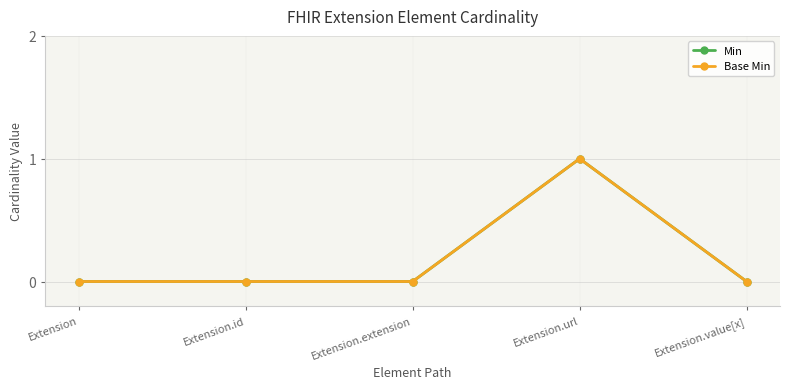

Does the chart have visible grid lines?

Yes